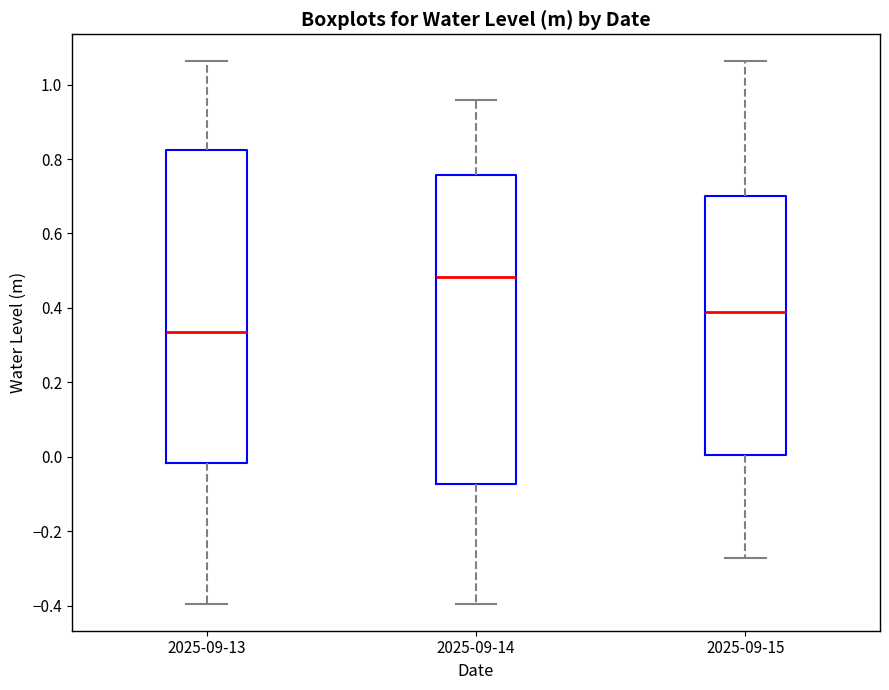

Which box's median line is the lowest?

2025-09-13